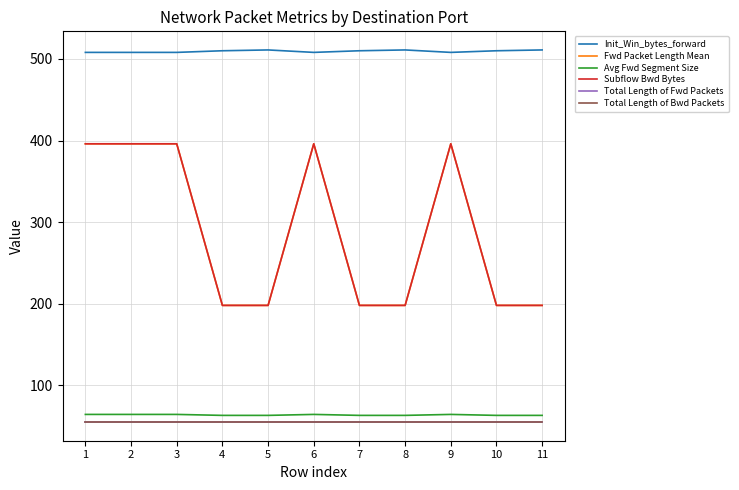

What is the difference between the highest and lowest values at 5?

456.0